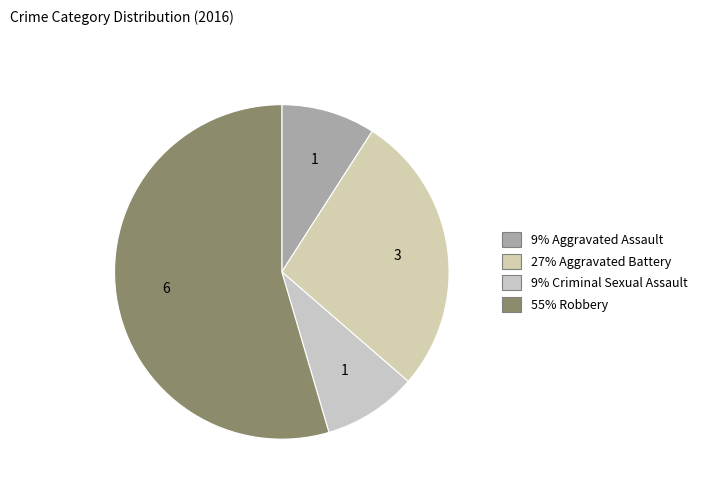

How many slices are in this pie chart?

4